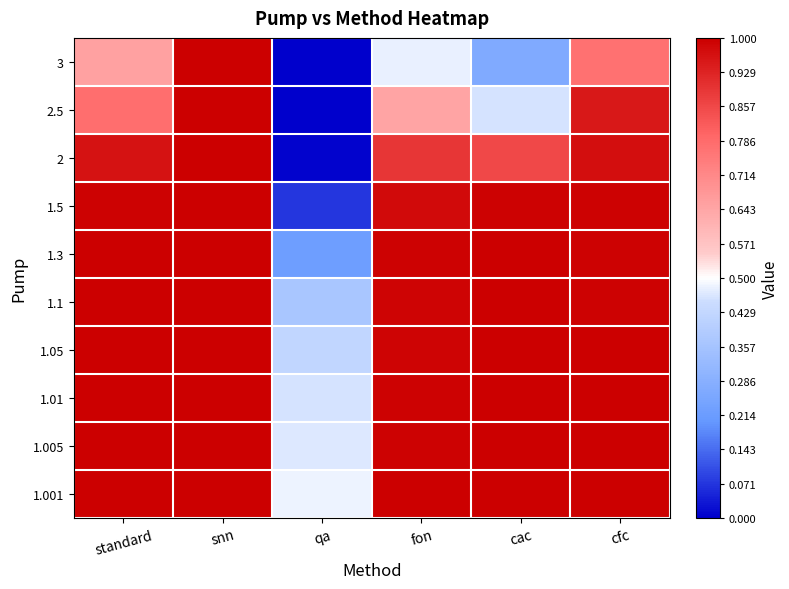

What is the difference between the highest and lowest values at standard?

0.3